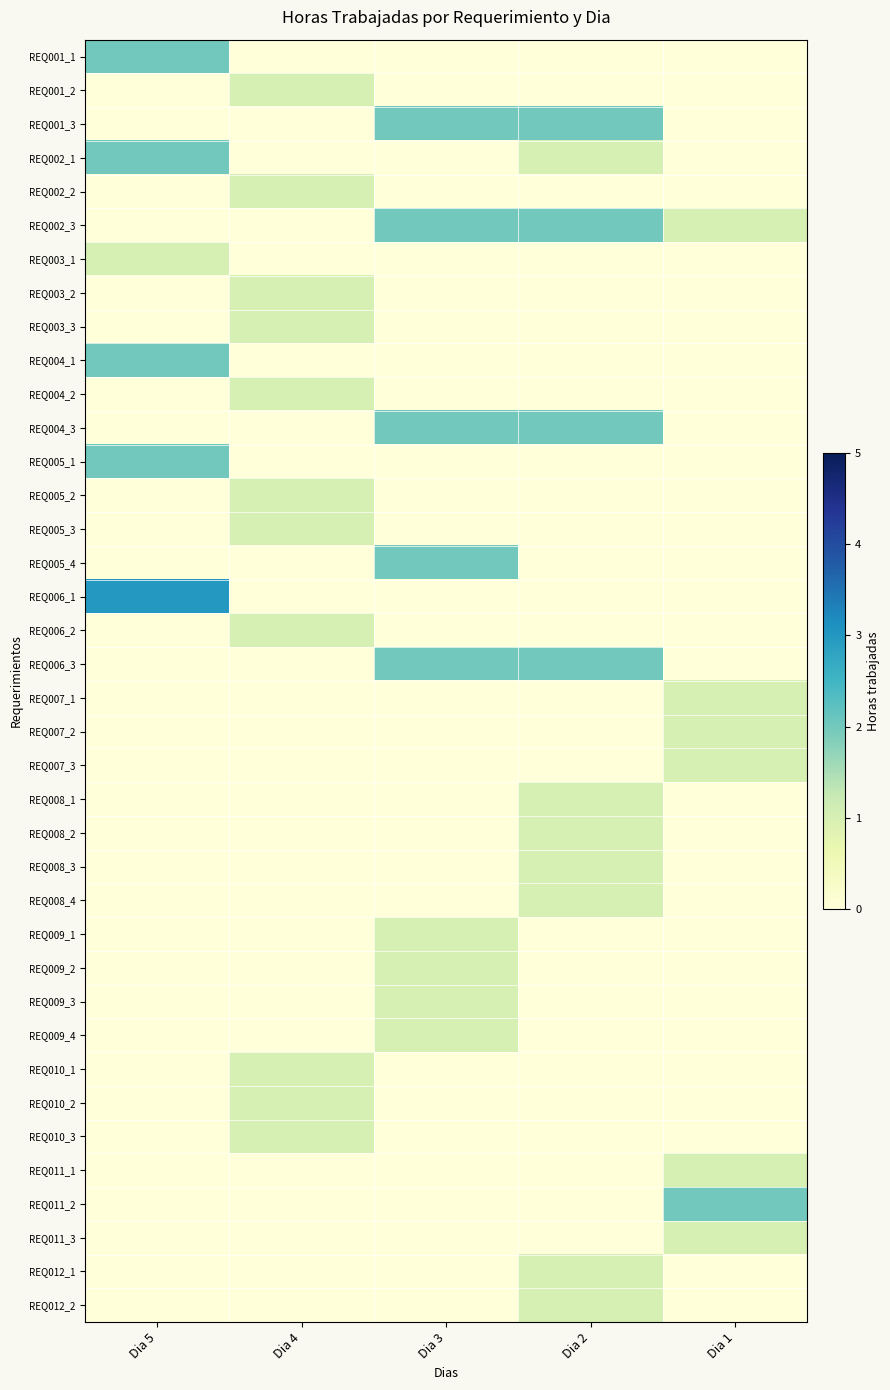

Which series has the largest range (max minus min)?

REQ006_1